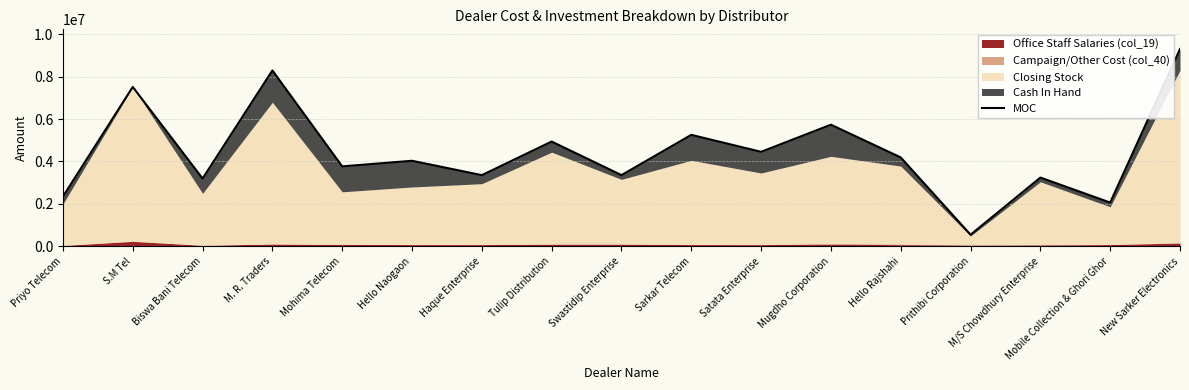

True or false: the data has more than 2 interior local peaks.

True